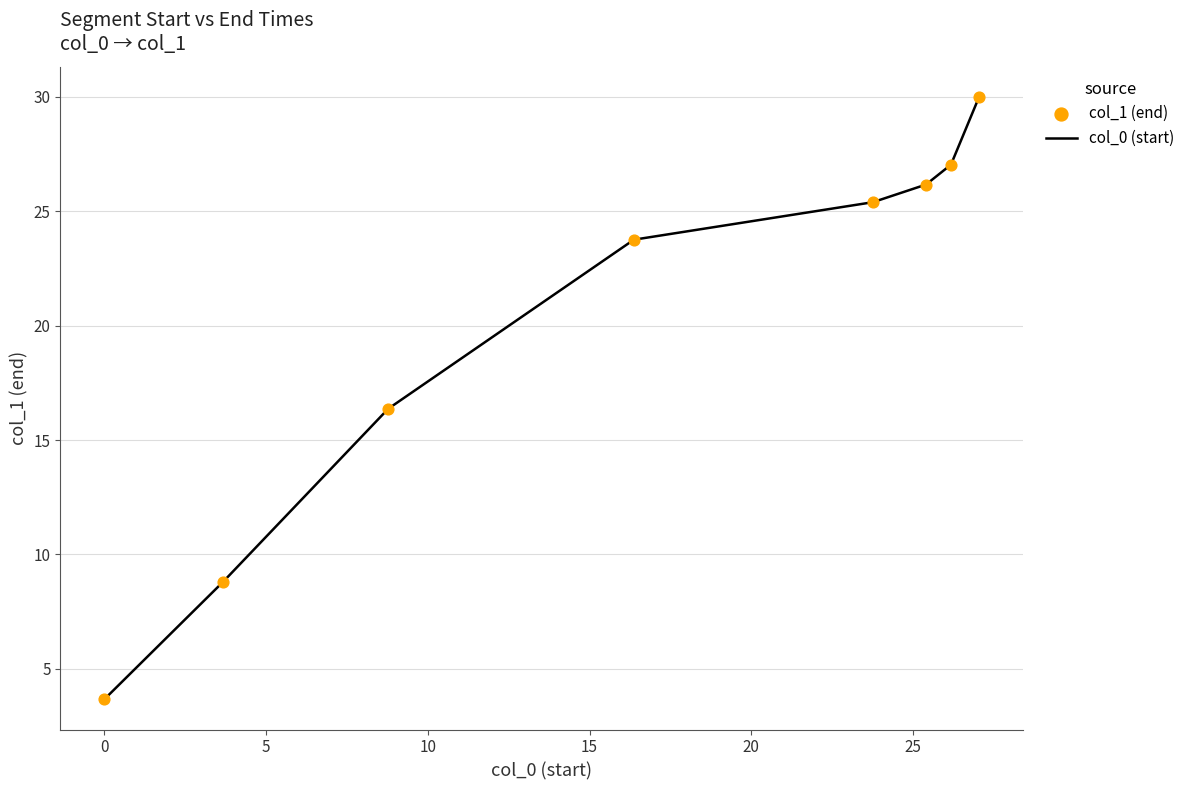

What is the difference between the maximum and second lowest values?

21.2